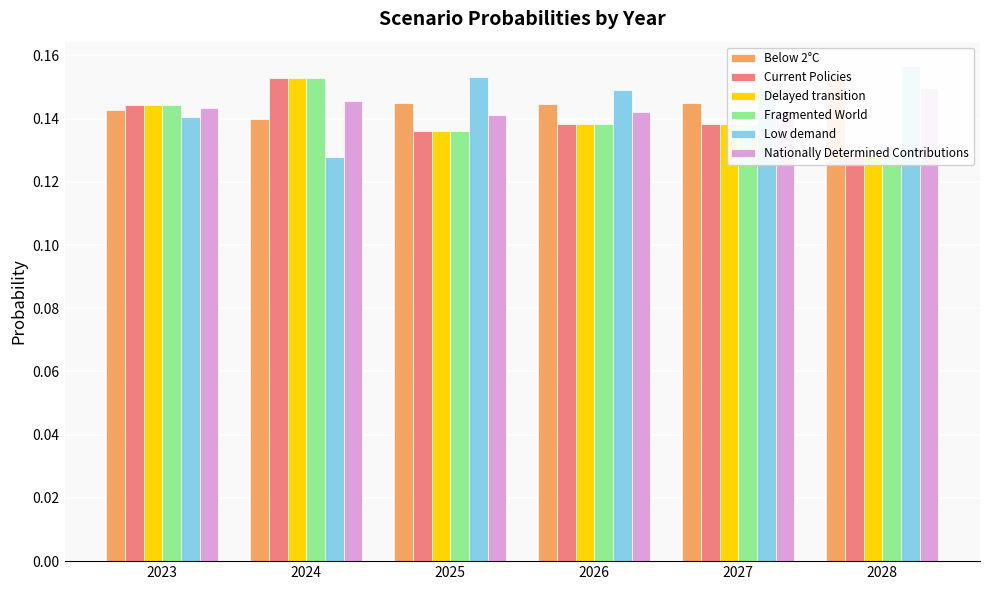

Reading left to right, extract all data points from this chart.

Below 2°C: 2023=0.1	2024=0.1	2025=0.1	2026=0.1	2027=0.1	2028=0.2
Current Policies: 2023=0.1	2024=0.2	2025=0.1	2026=0.1	2027=0.1	2028=0.1
Delayed transition: 2023=0.1	2024=0.2	2025=0.1	2026=0.1	2027=0.1	2028=0.1
Fragmented World: 2023=0.1	2024=0.2	2025=0.1	2026=0.1	2027=0.1	2028=0.1
Low demand: 2023=0.1	2024=0.1	2025=0.2	2026=0.1	2027=0.1	2028=0.2
Nationally Determined Contributions: 2023=0.1	2024=0.1	2025=0.1	2026=0.1	2027=0.1	2028=0.1